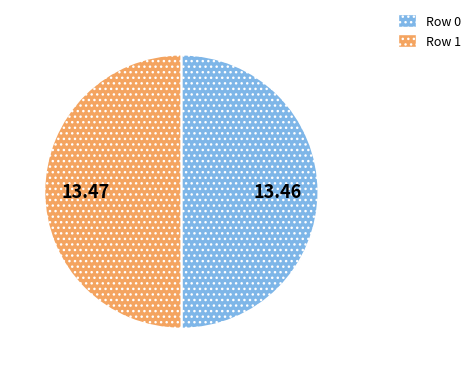

Combined, do Row 0 and Row 1 account for over 50%?

Yes